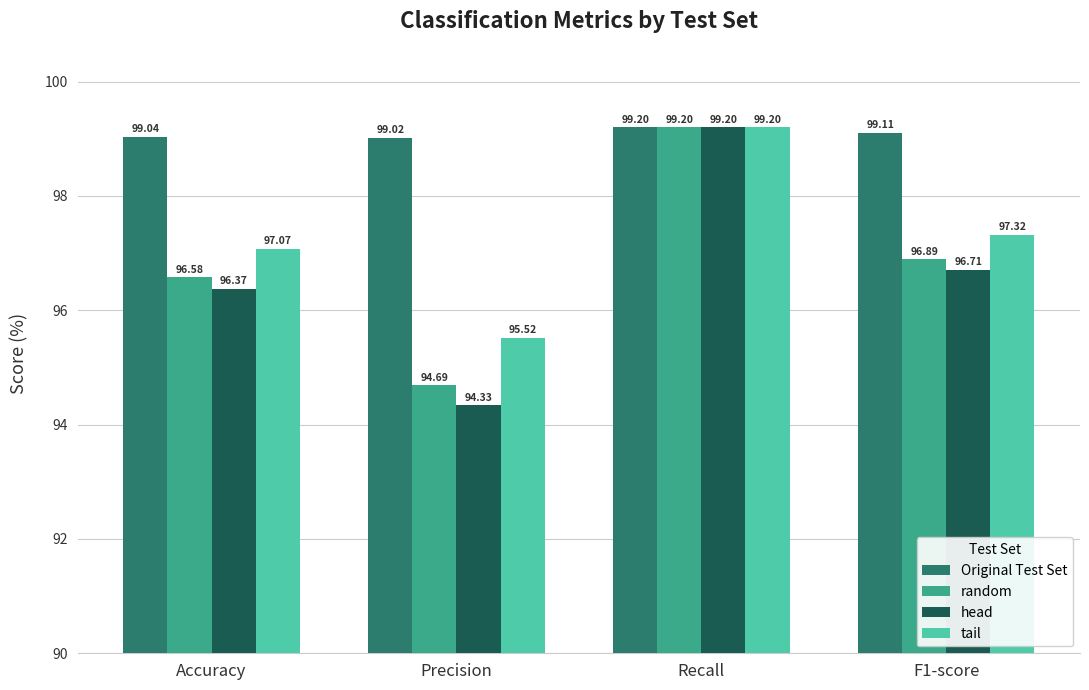

True or false: random has a value of 96.6 at Accuracy.

True